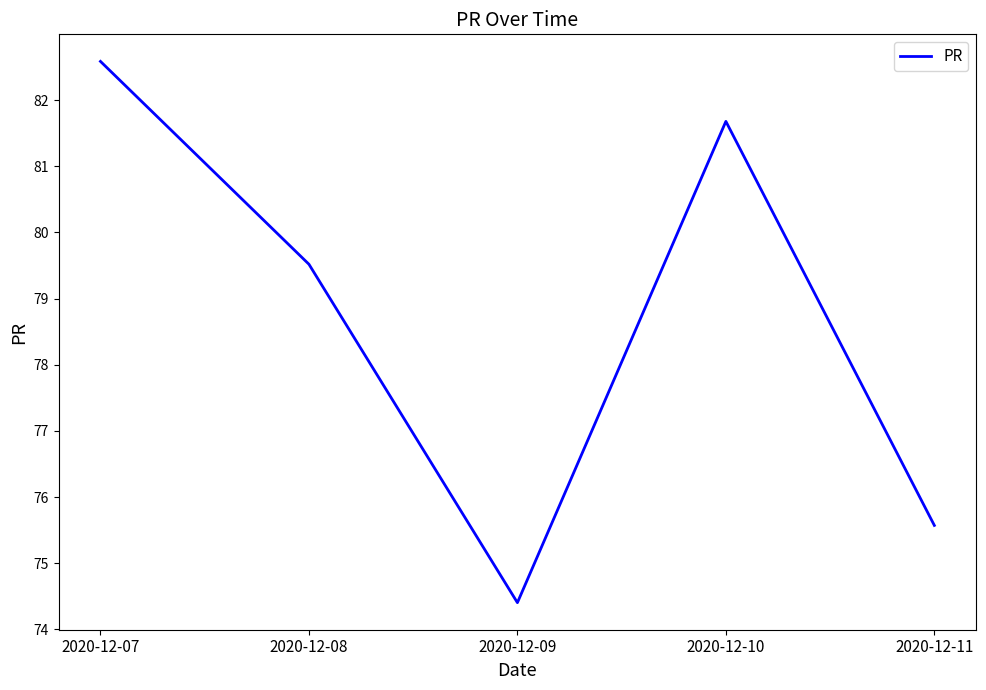

Count the number of categories in the chart.

5